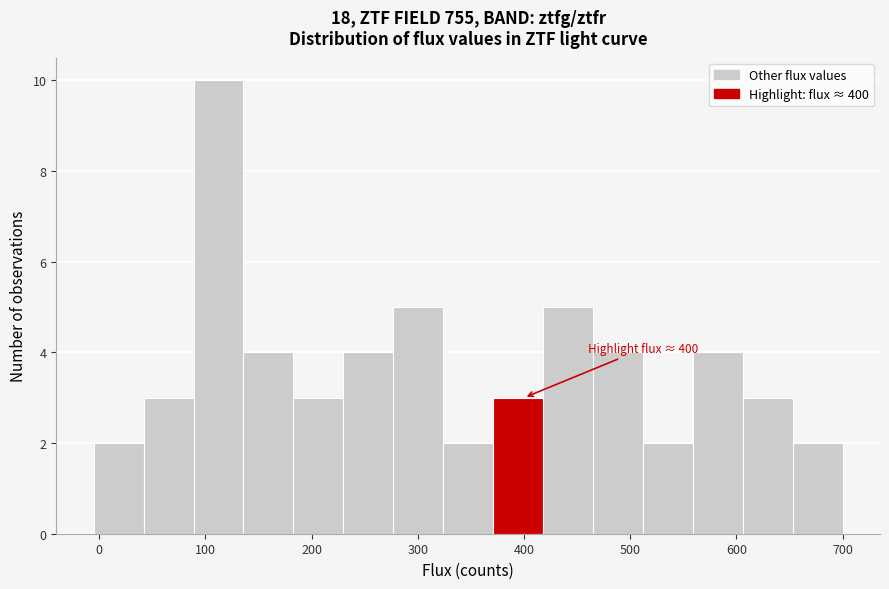

Over which range of the x-axis is the bar tallest?

90 to 140